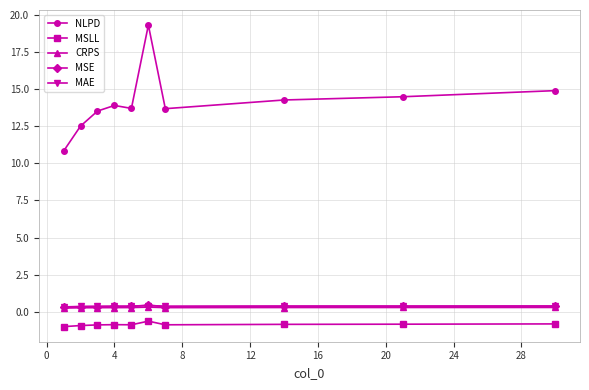

What is the value of the NLPD point at the 10th from the left?

14.9